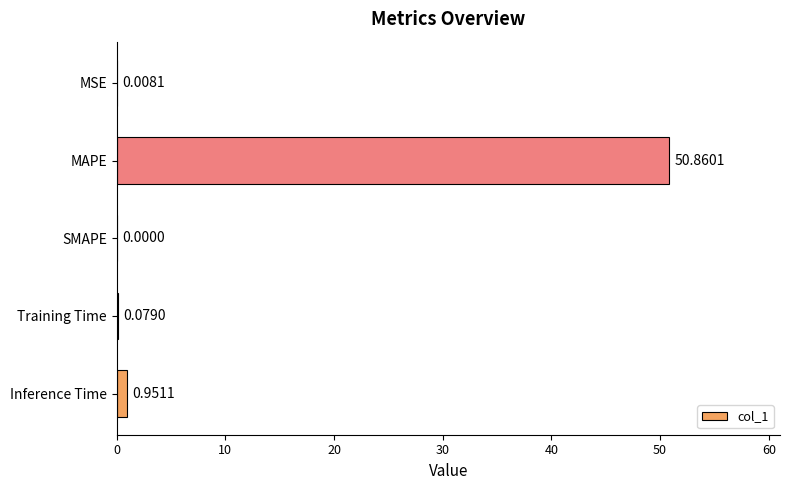

What is the change in value from MAPE to SMAPE?

-50.9